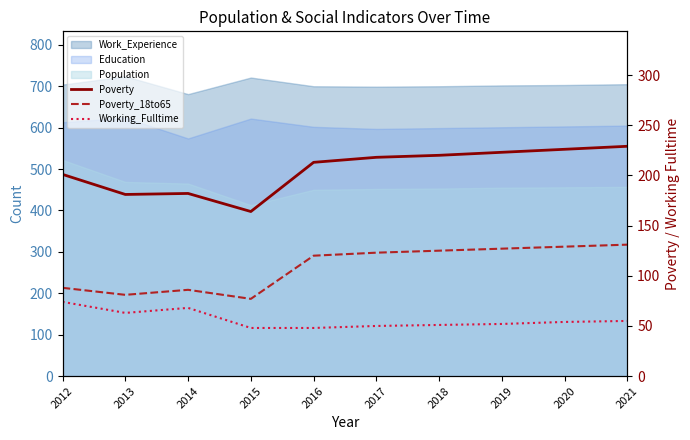

True or false: Poverty_18to65 and Poverty cross at least once.

False